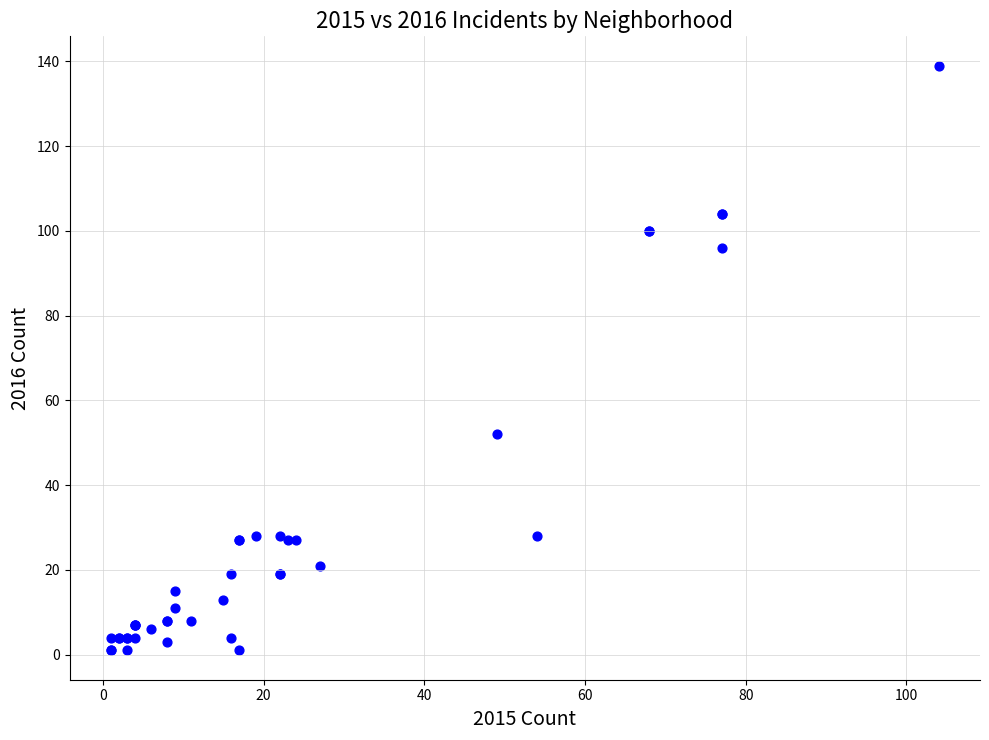

What Y value in the scatter plot is closest to 70?

52